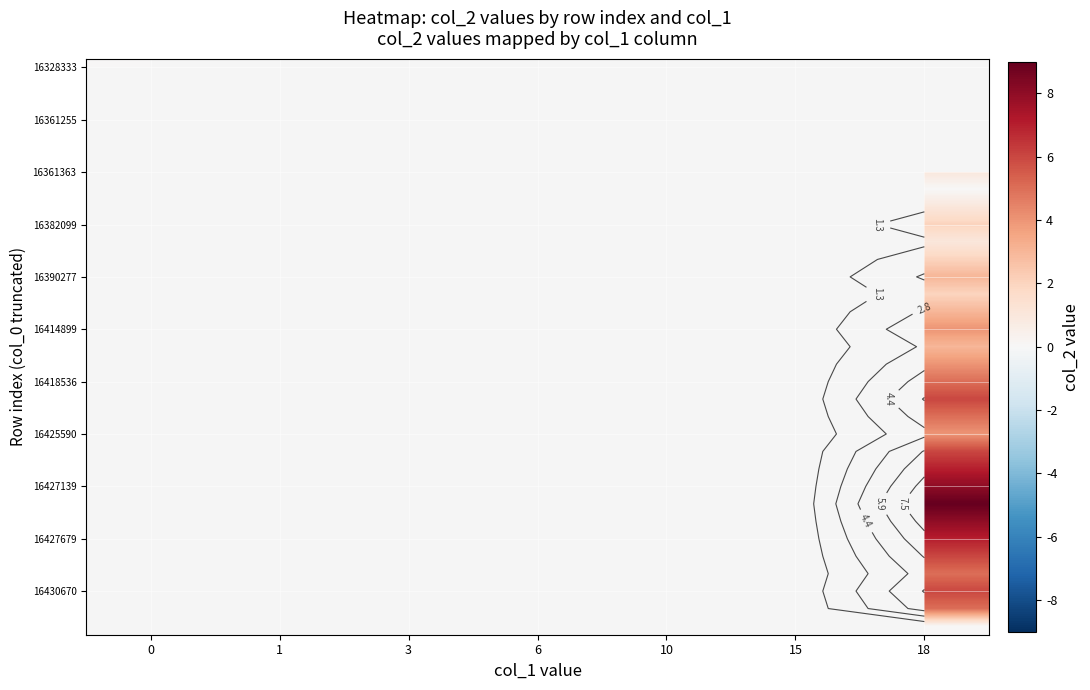

True or false: 16427679 has a value of 3.1 at 18.

False